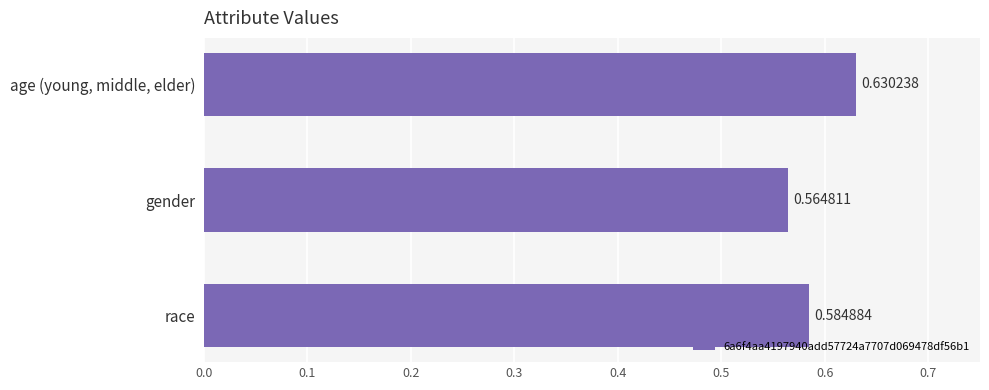

Rank the categories by value from highest to lowest.

age (young, middle, elder), race, gender